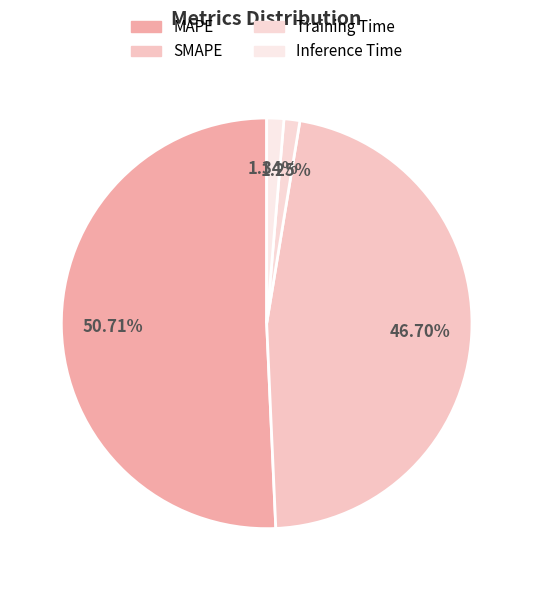

How many segments does this pie chart have?

4